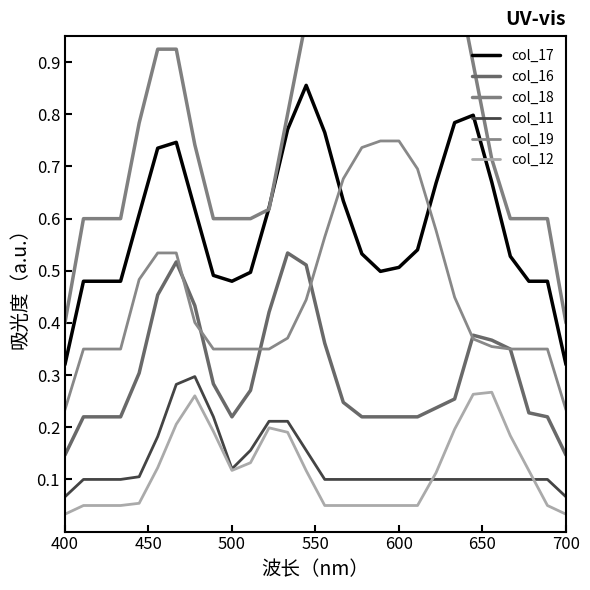

True or false: col_19 and col_11 cross at least once.

False